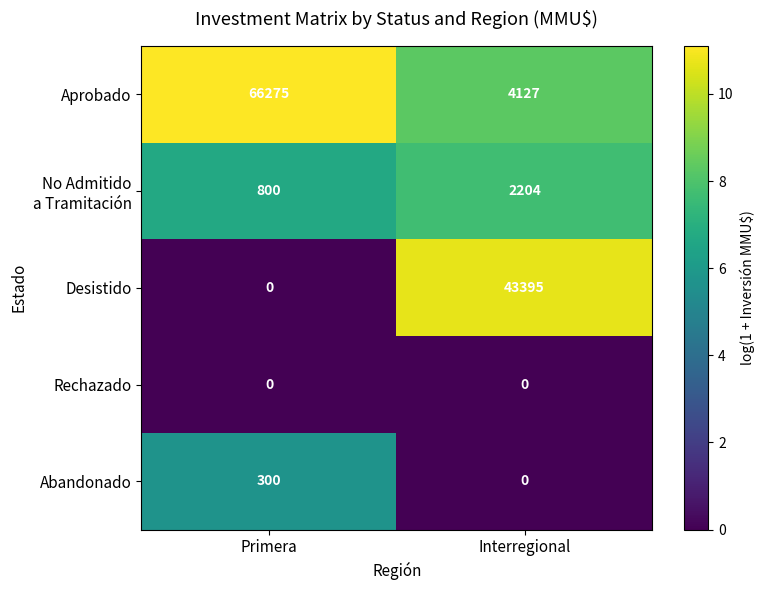

What is the total value across all series at Primera?

67375